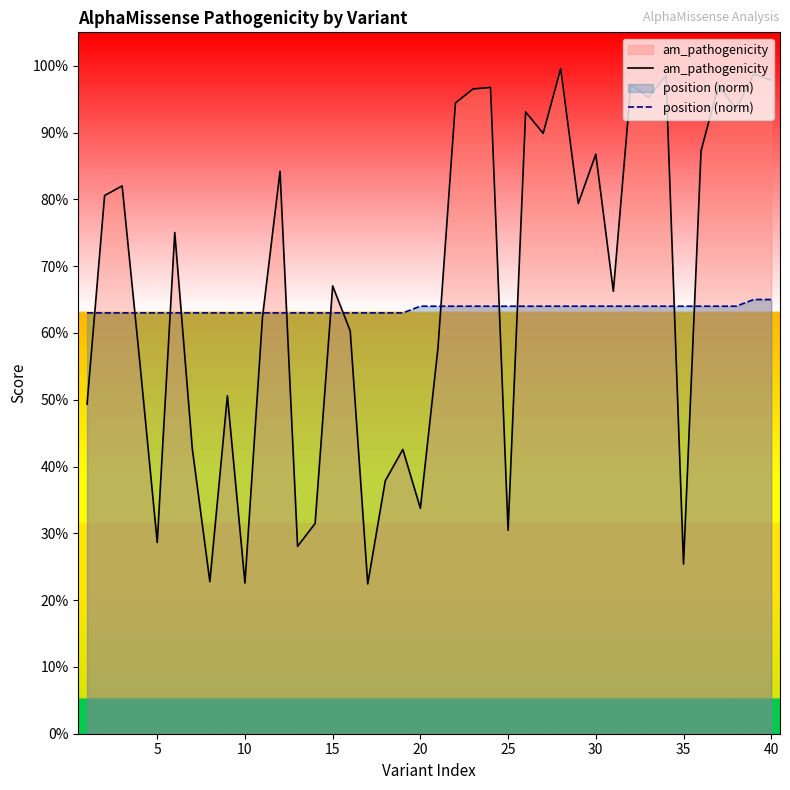

Which series ends up on top after the final intersection of am_pathogenicity and position (norm)?

am_pathogenicity